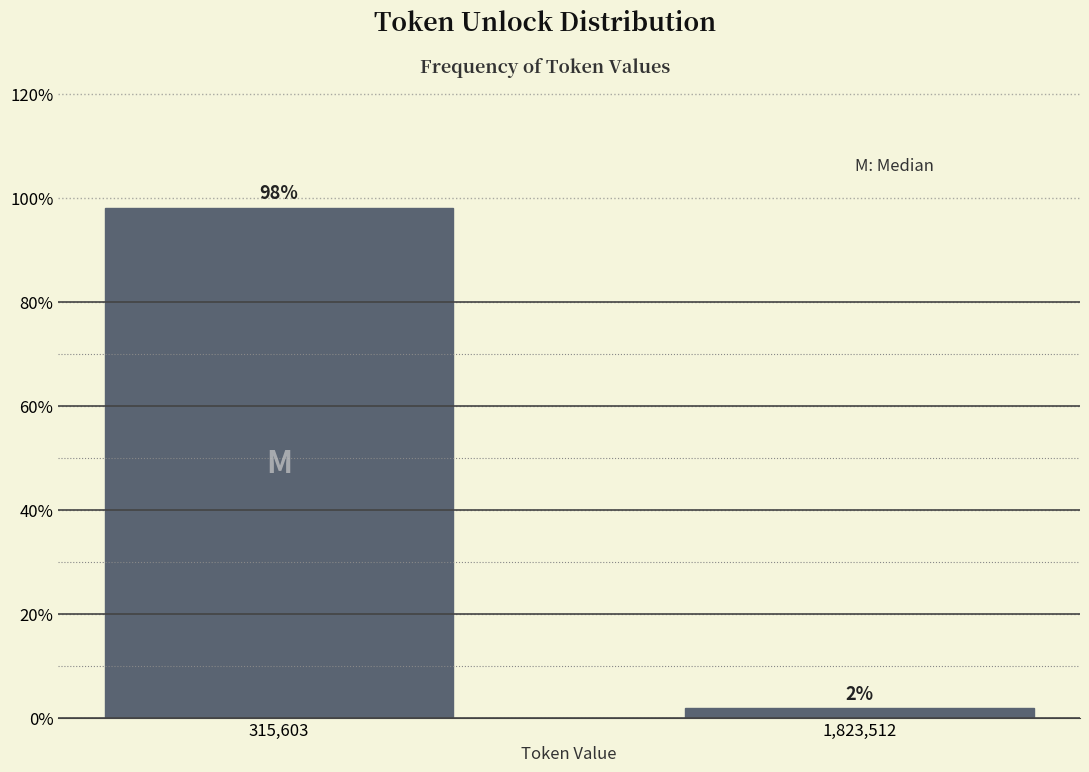

What is the average value?

50.0